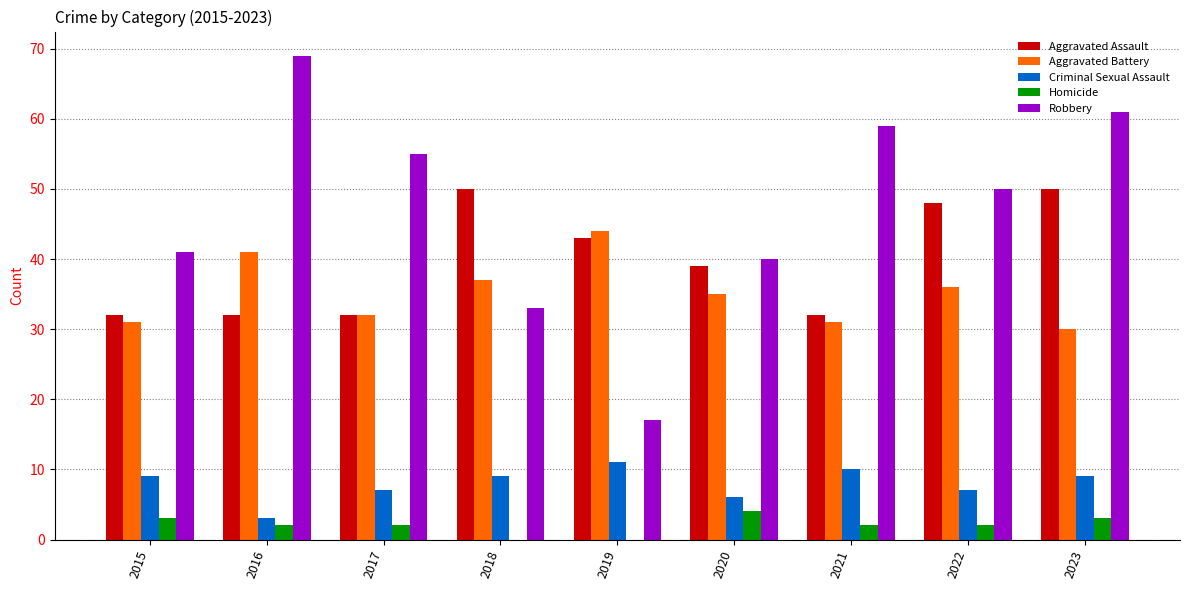

Which category has the highest value in the Robbery series?

2016